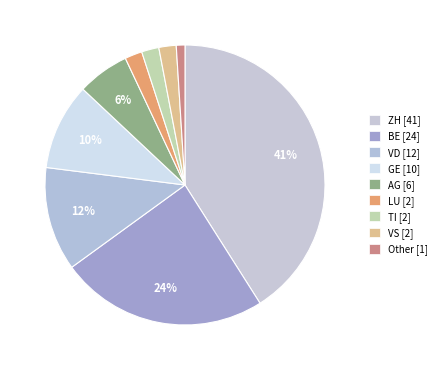

Count the number of slices in the pie.

9